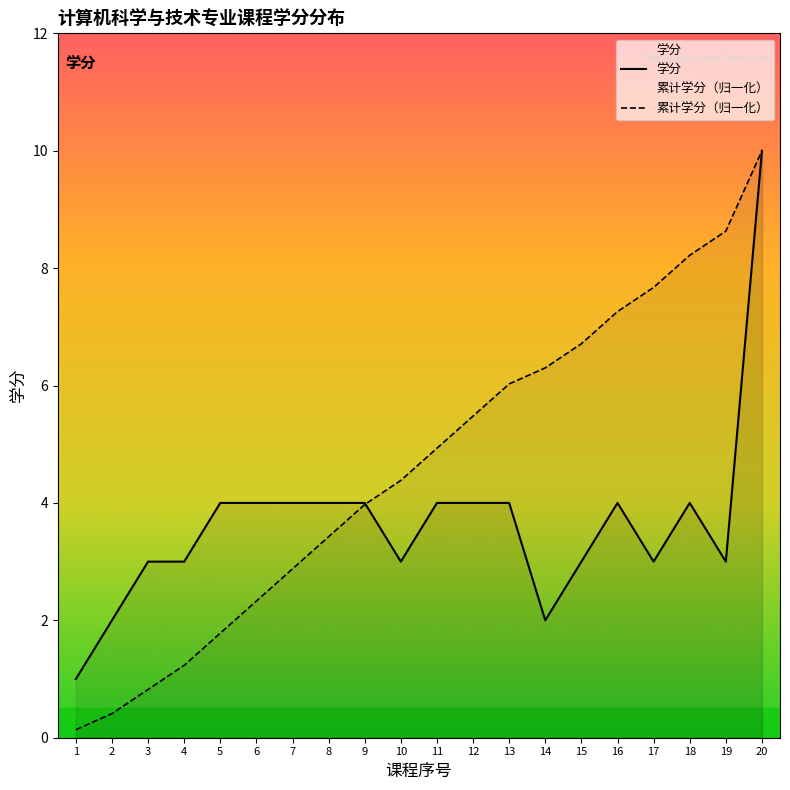

In 学分, how many points are higher than both neighbors (excluding endpoints)?

2